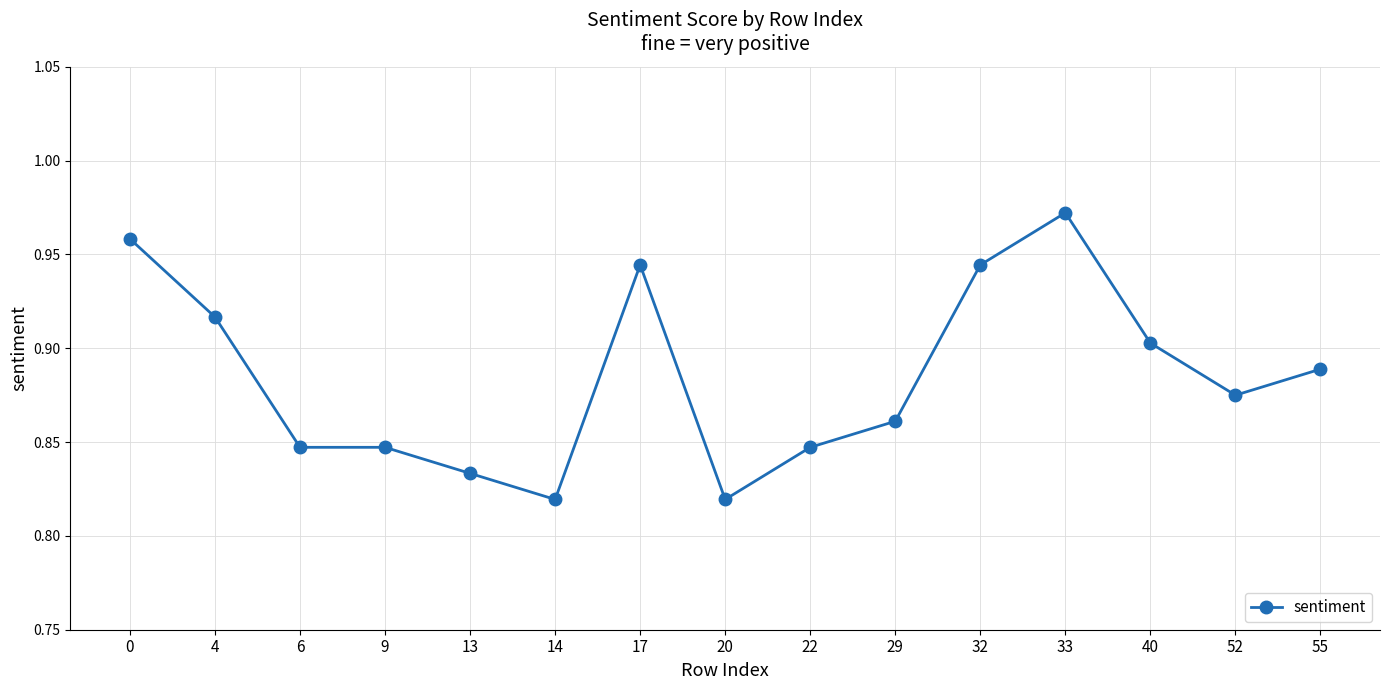

What is the change in value from 29 to 33?

+0.1